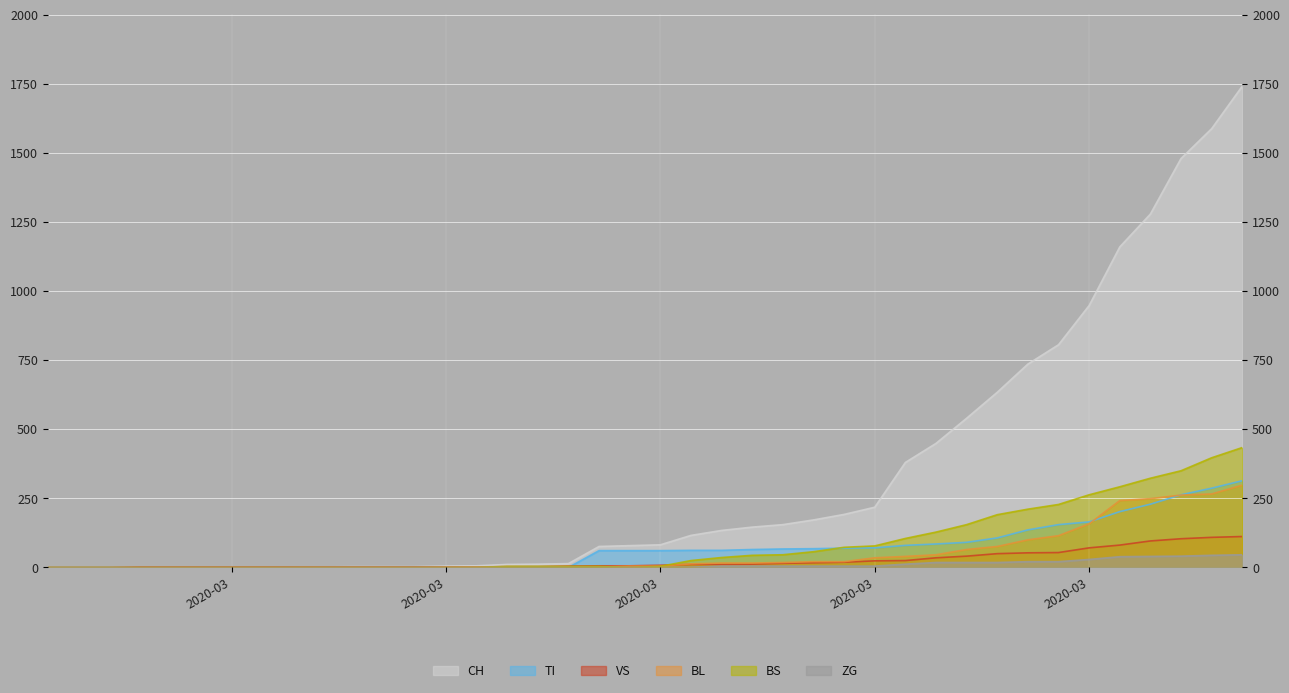

True or false: CH and TI cross at least once.

False